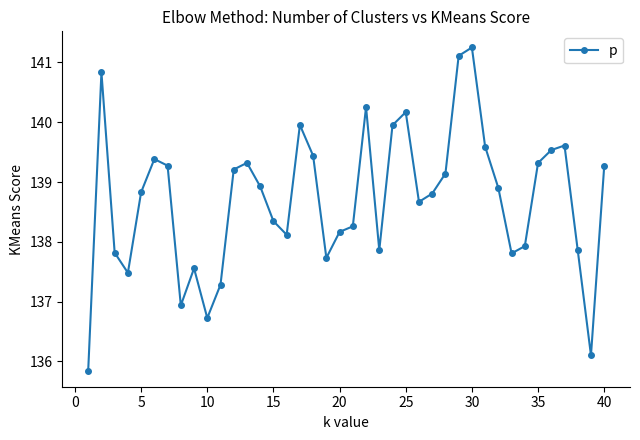

What is the maximum value shown in the chart?

141.2